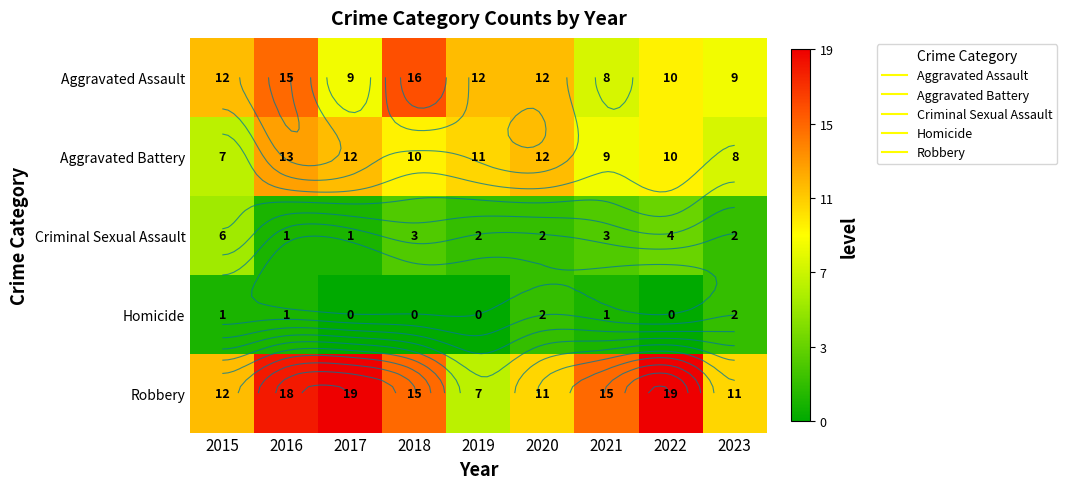

What is the spread (max minus min) of values at 2016?

17